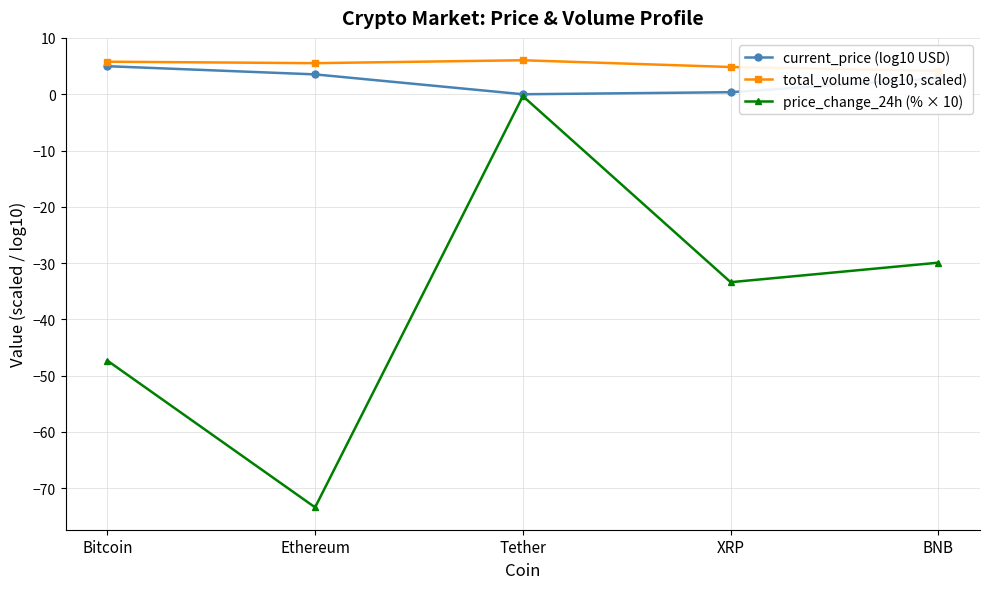

What are all the series names shown in the legend?

current_price (log10 USD), total_volume (log10, scaled), price_change_24h (% × 10)